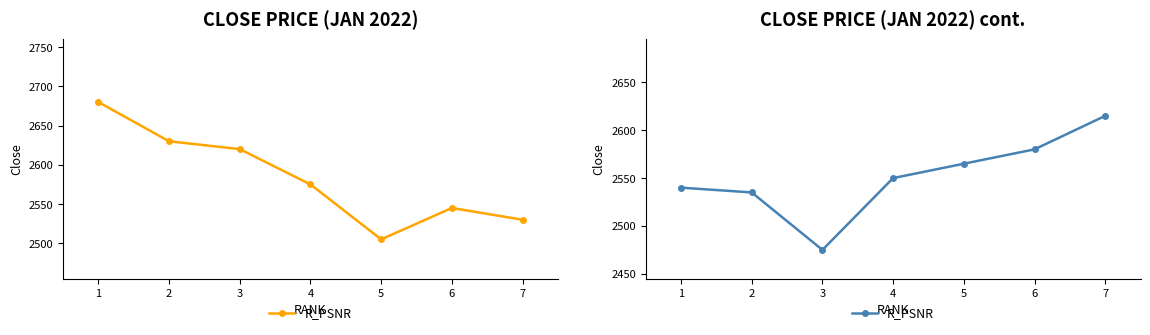

True or false: the data shows 4095 at 6.

False